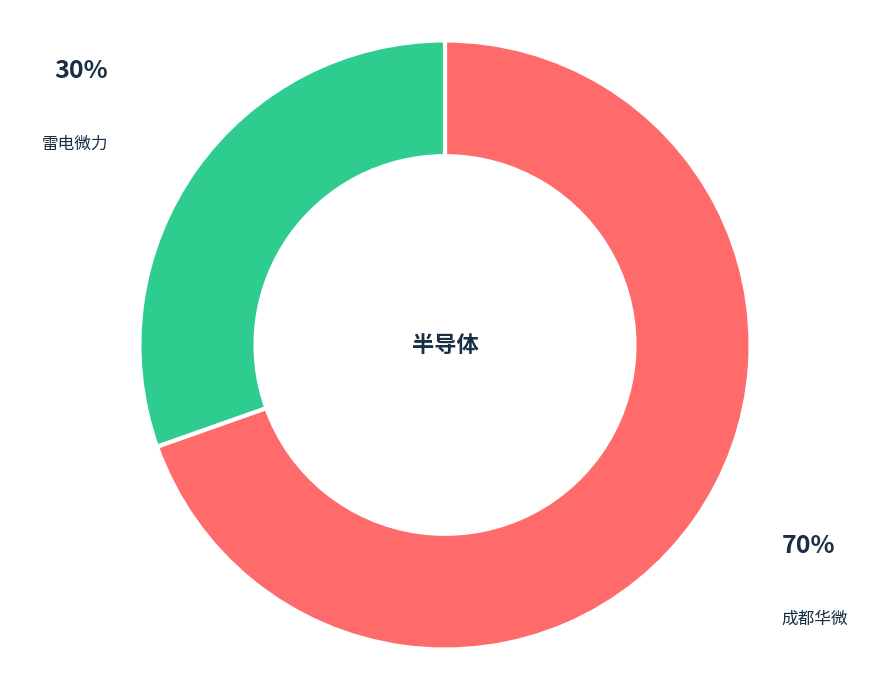

To the nearest percent, what is the combined percentage of 成都华微 and 雷电微力?

100%